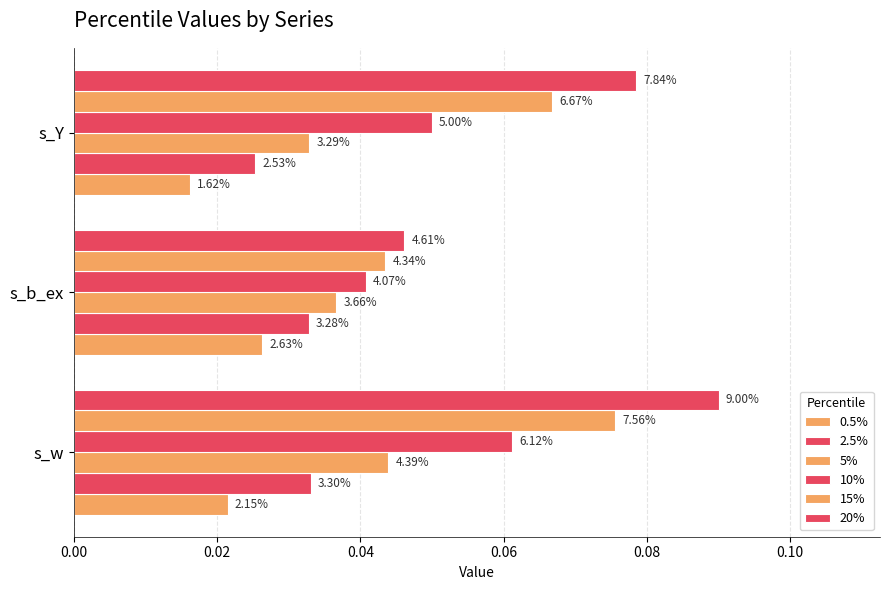

How many bars are there in each group?

6